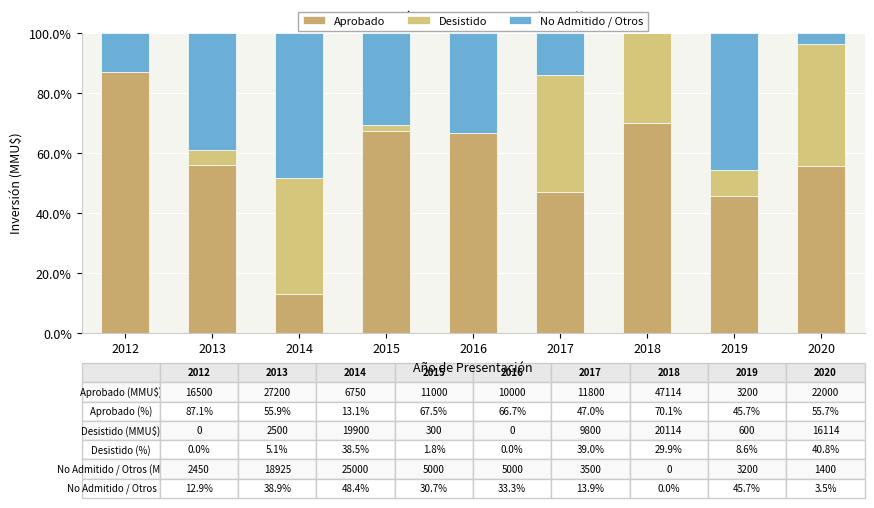

What value does the Desistido series have at 2018?

29.9